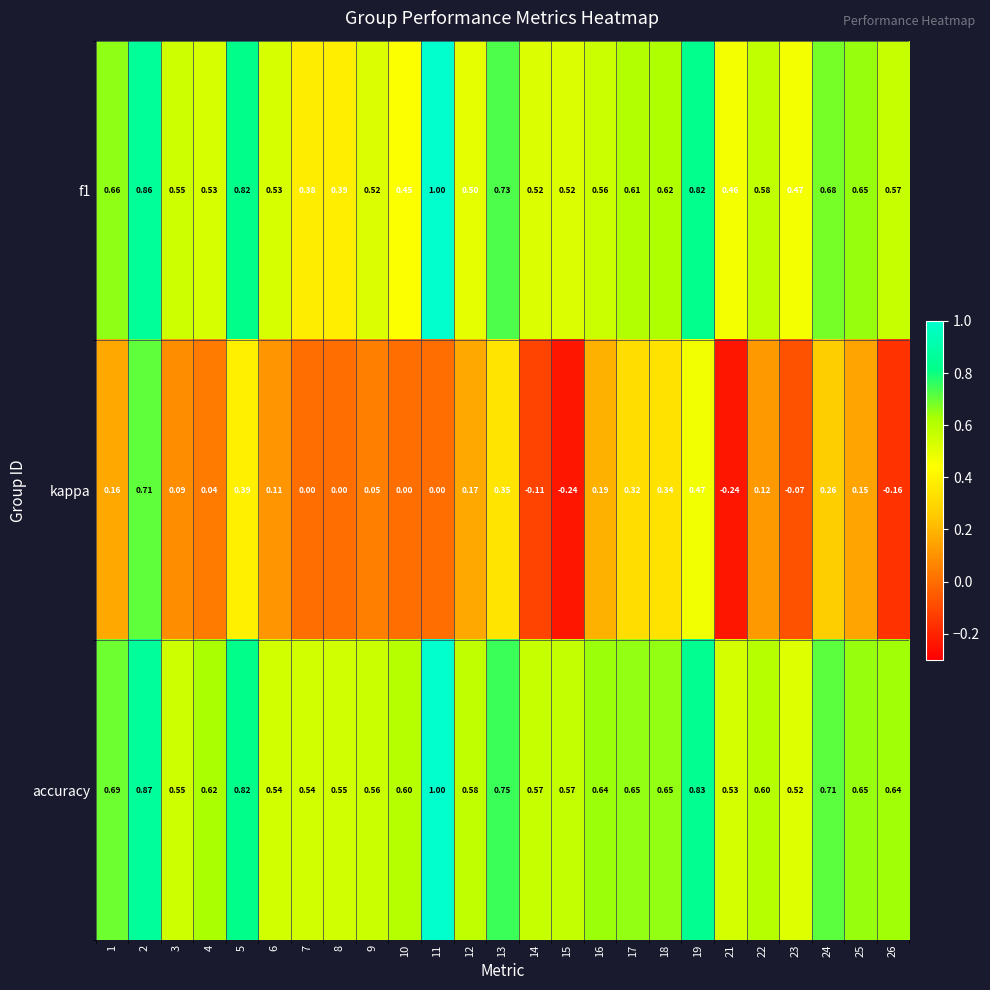

Which series has the largest total across all categories?

accuracy